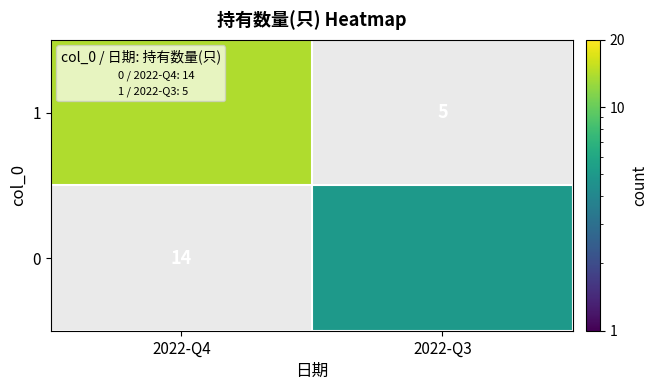

What is the spread (max minus min) of values at 2022-Q4?

14